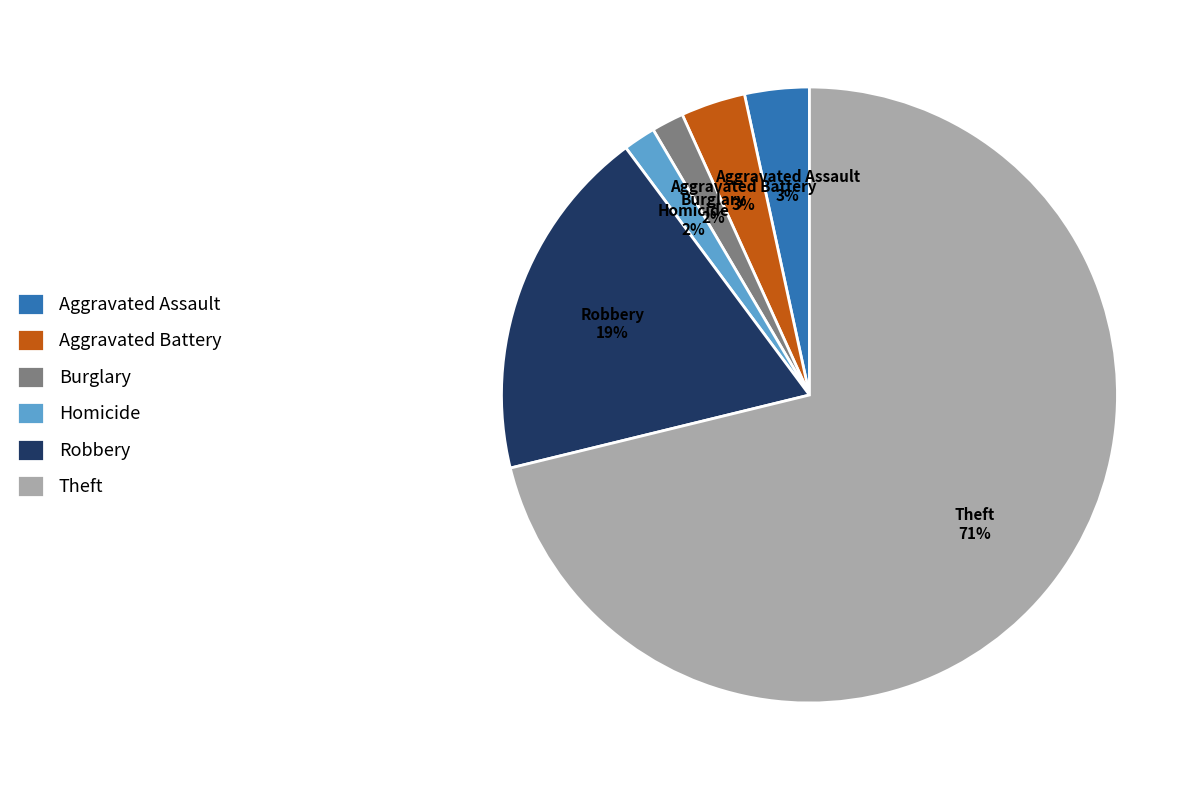

Between Theft and Aggravated Assault, which is larger?

Theft